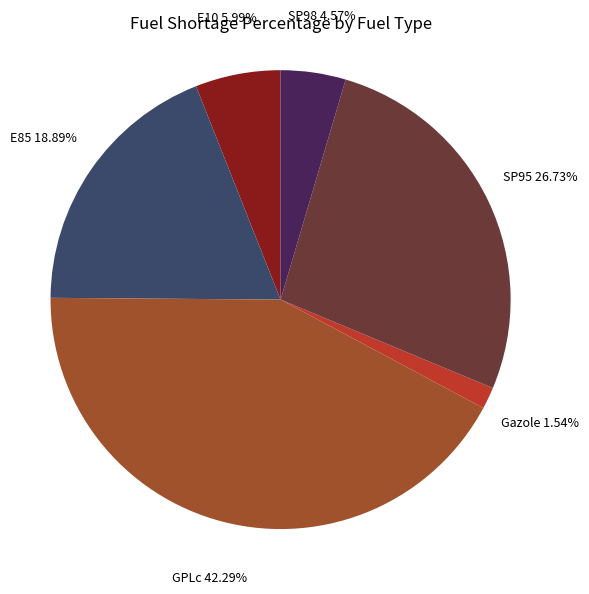

Rank the categories by value from highest to lowest.

GPLc, SP95, E85, E10, SP98, Gazole